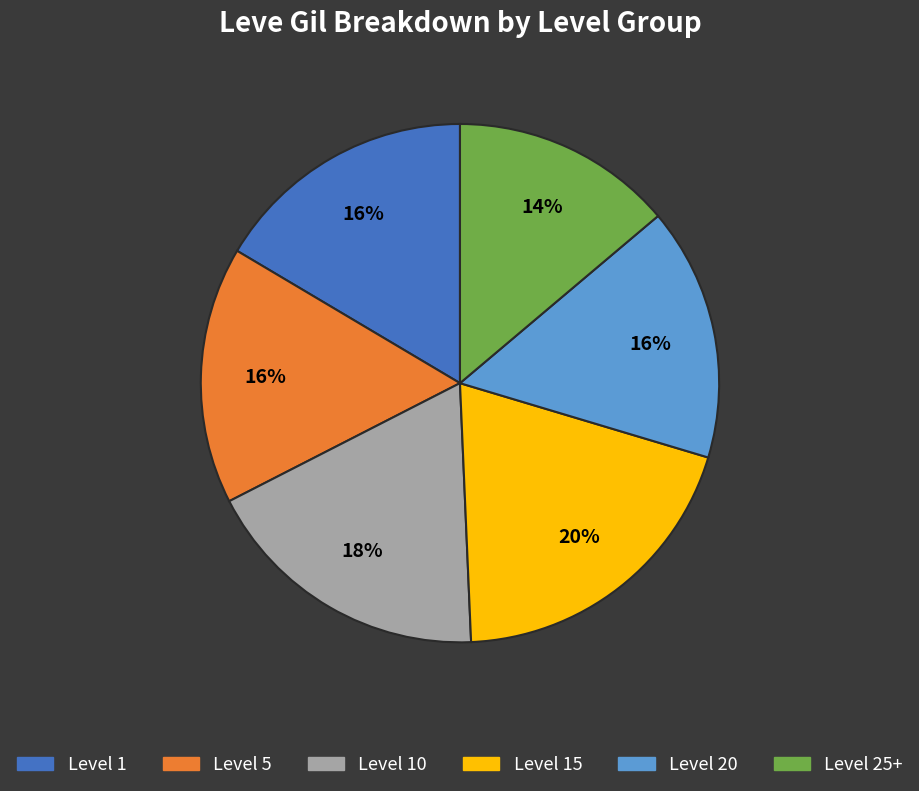

Count the number of slices in the pie.

6